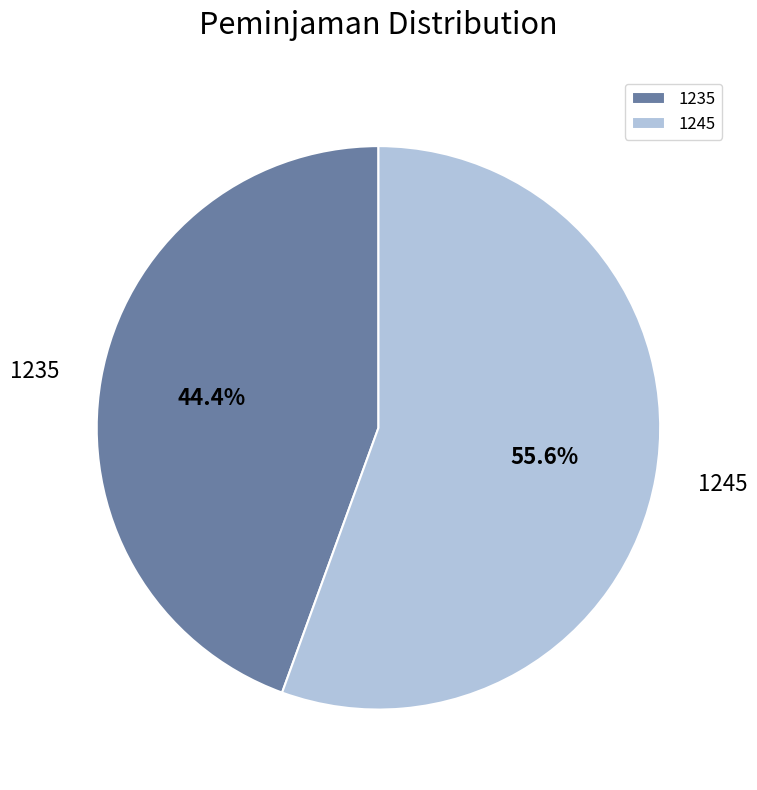

Rank the categories by value from lowest to highest.

1235, 1245